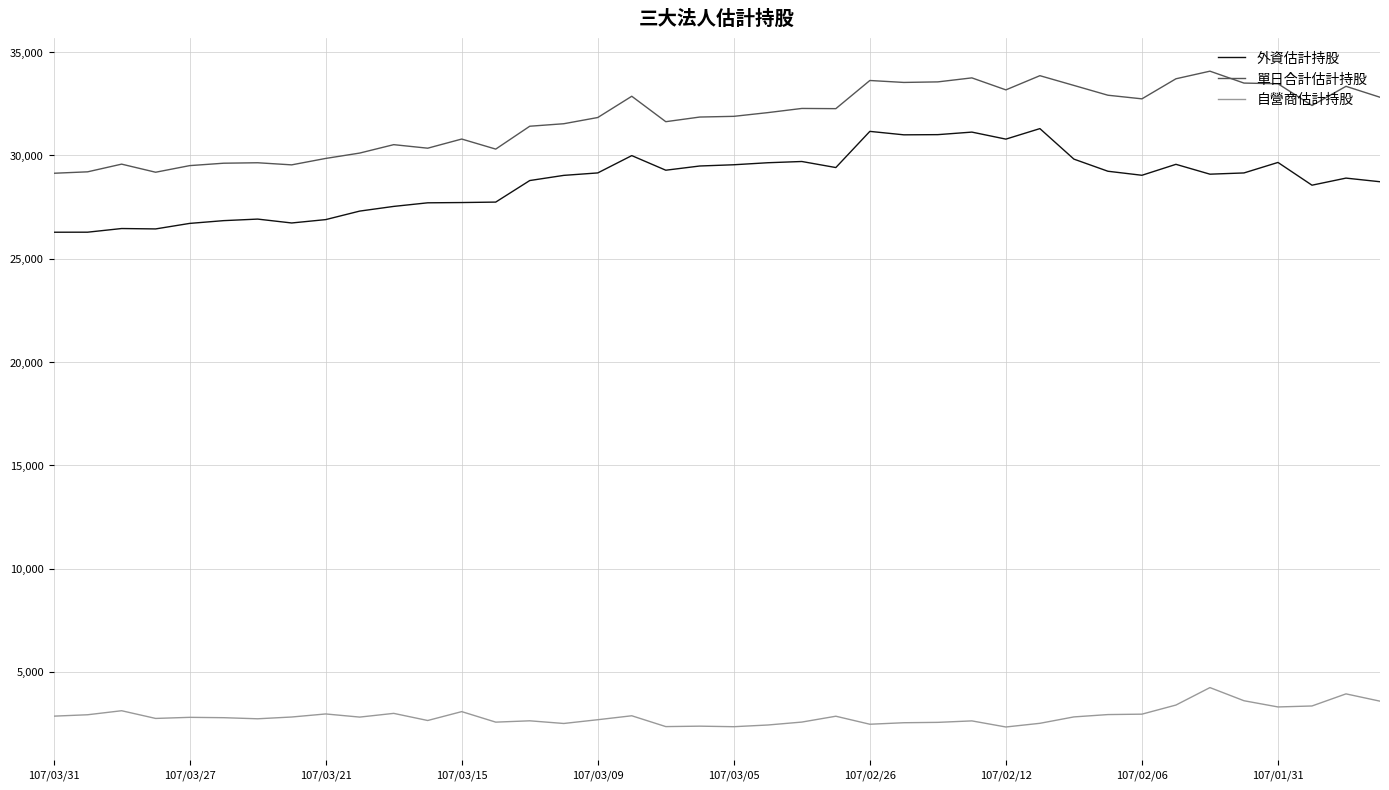

List the series in order of their peak value, highest first.

單日合計估計持股, 外資估計持股, 自營商估計持股